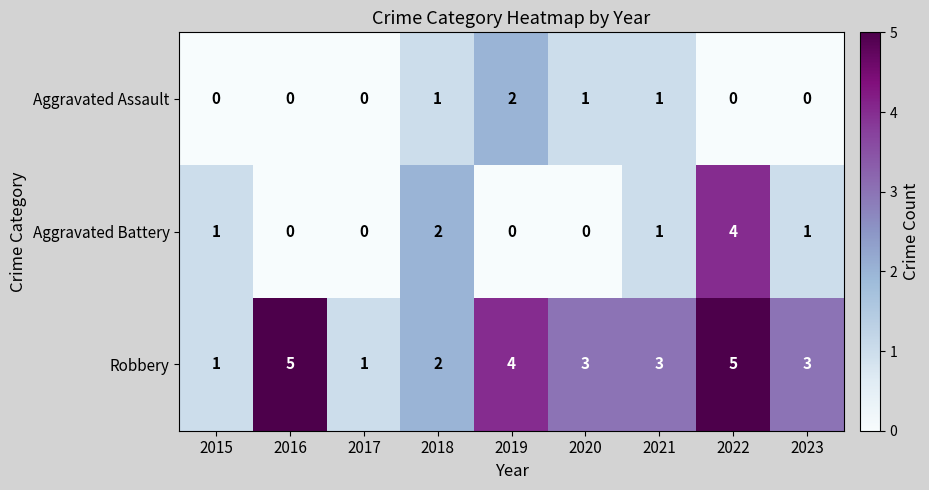

Rank the series by their maximum value, from lowest to highest.

Aggravated Assault, Aggravated Battery, Robbery